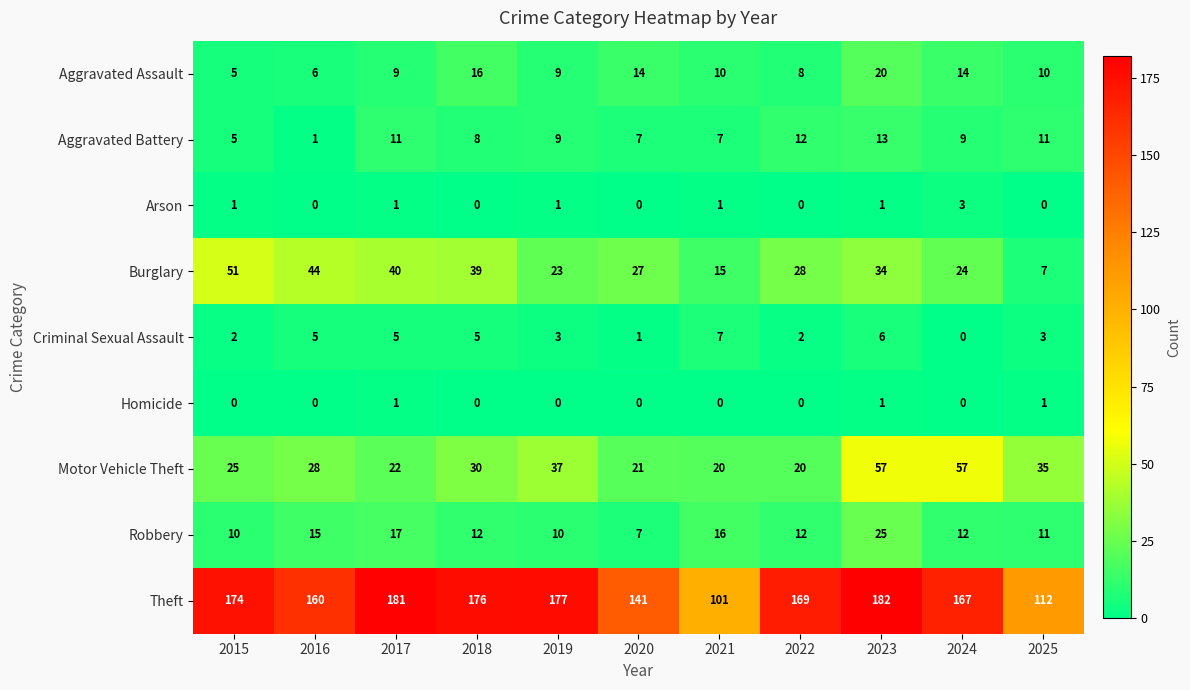

At which label does Aggravated Assault reach its peak?

2023